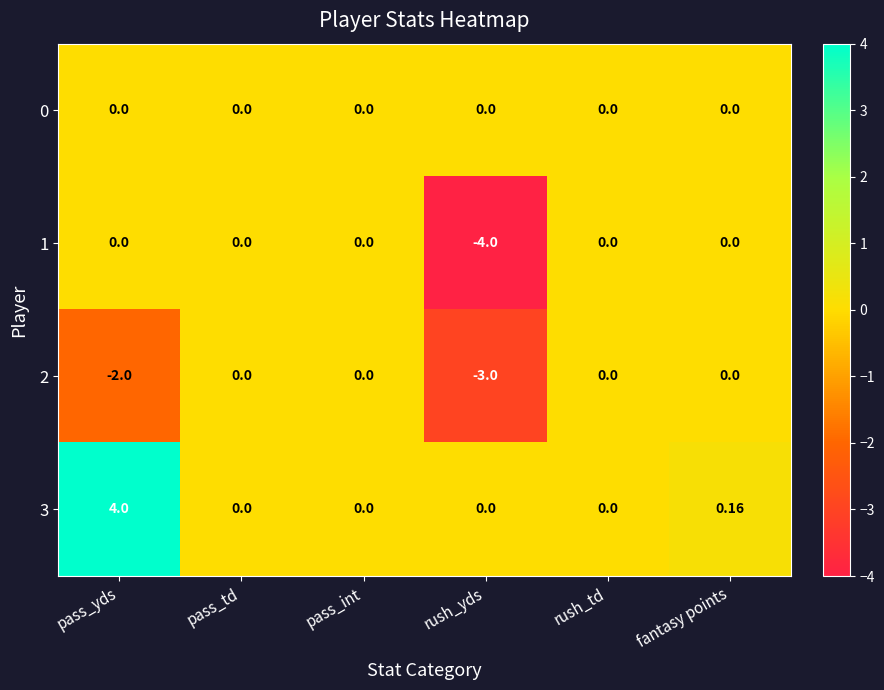

At how many categories does at least one series exceed 3?

1